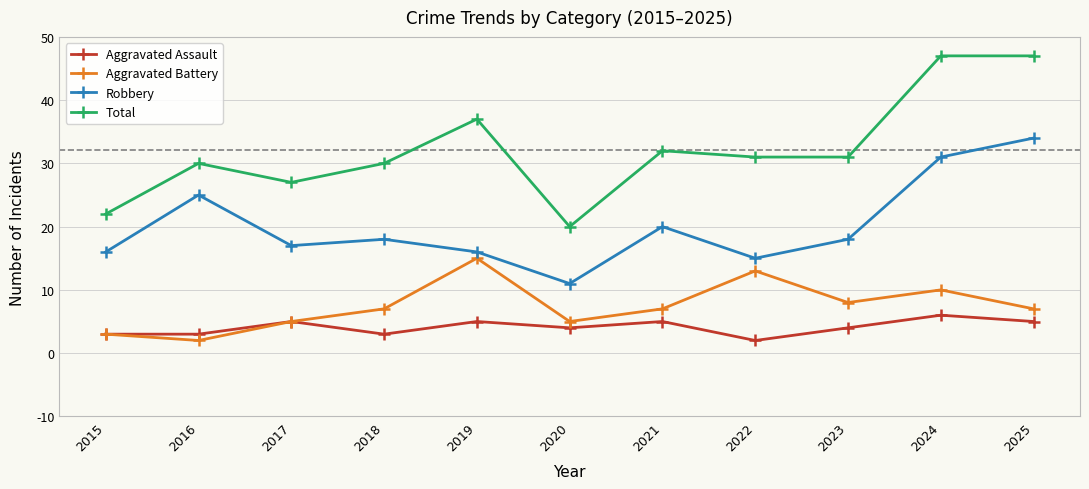

What is the sum of all Aggravated Battery values?

82